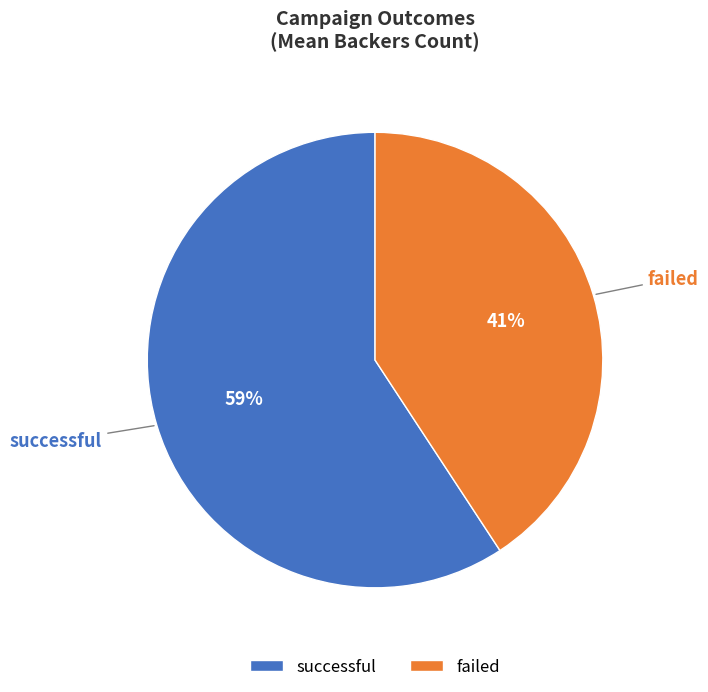

What percentage is the successful slice, to the nearest percent?

59%